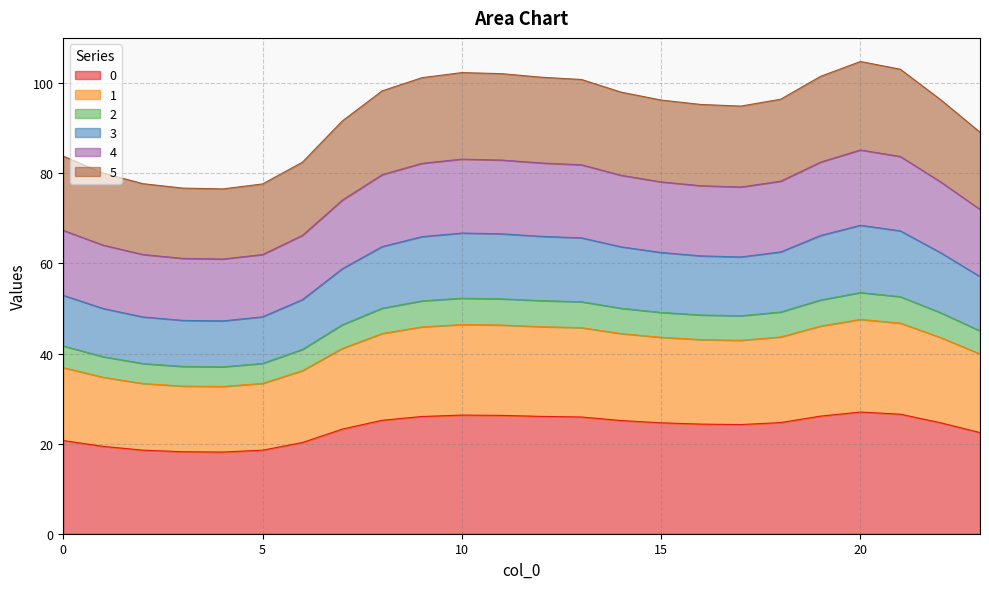

Which category has the highest value across all series?

20